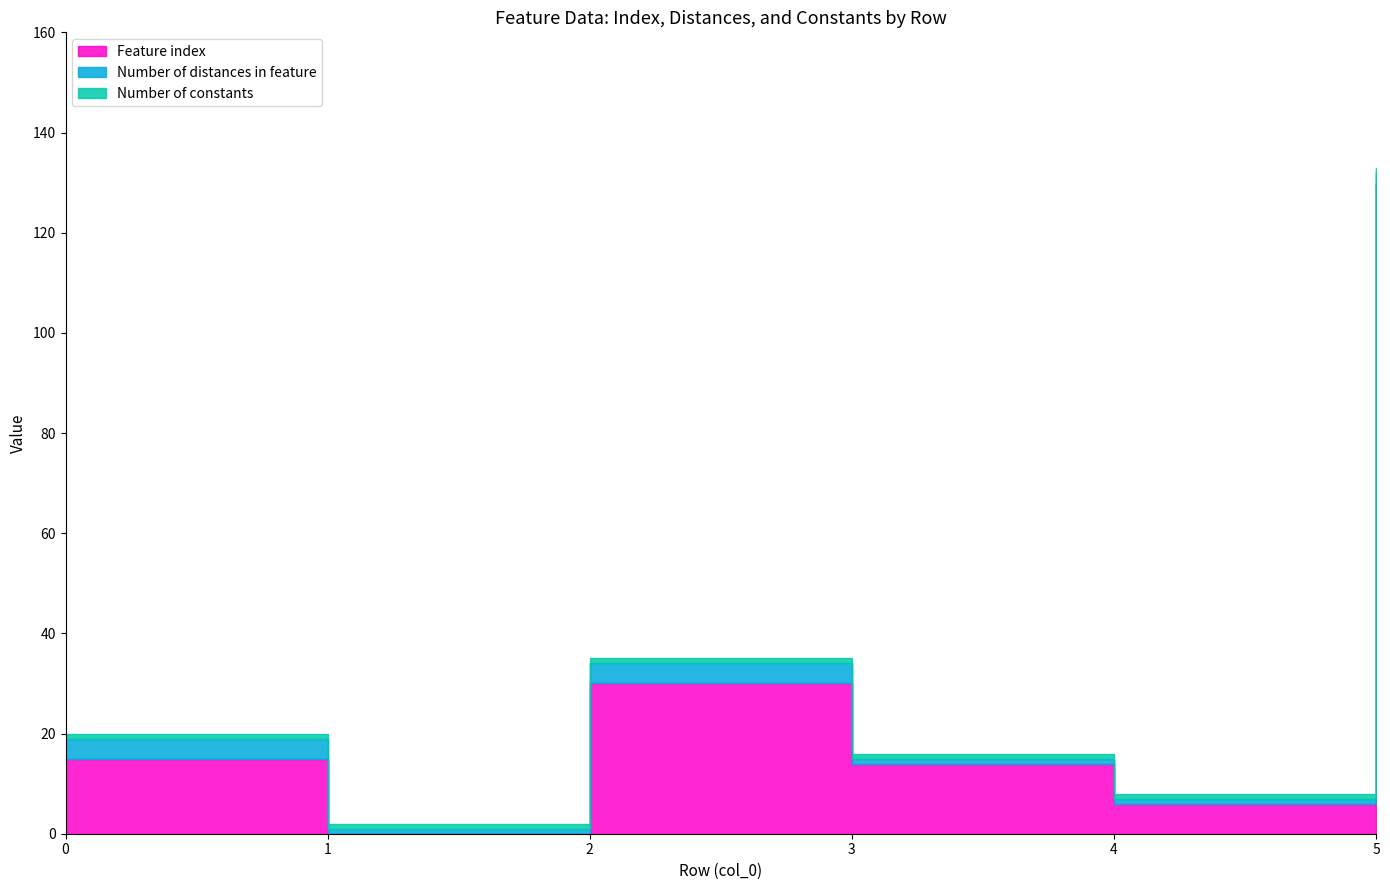

The value of Number of constants at 4 is 1. True or false?

True